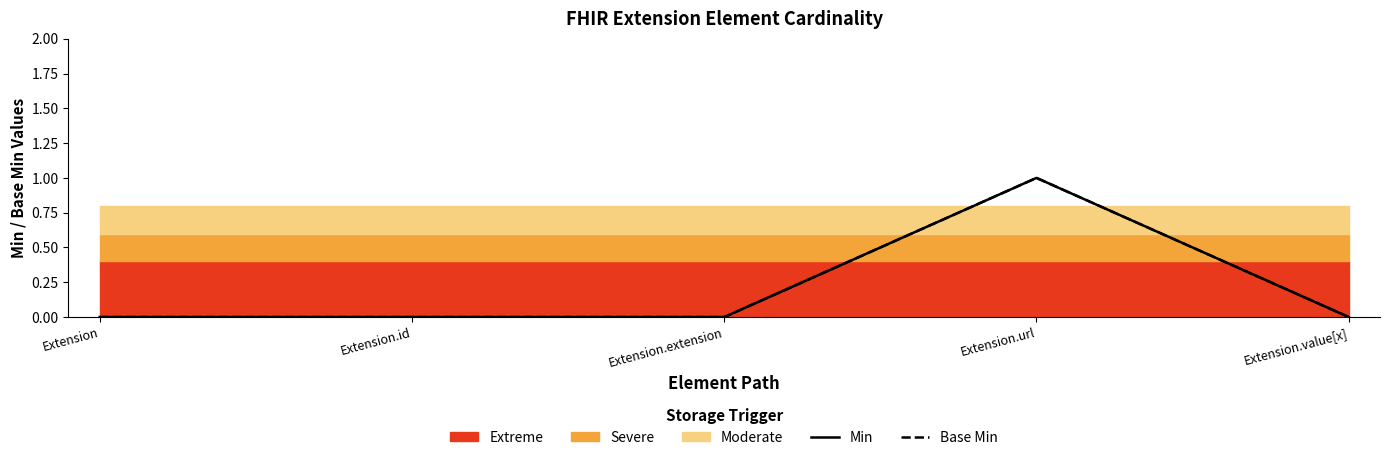

What is the label of the 2nd point from the right?

Extension.url